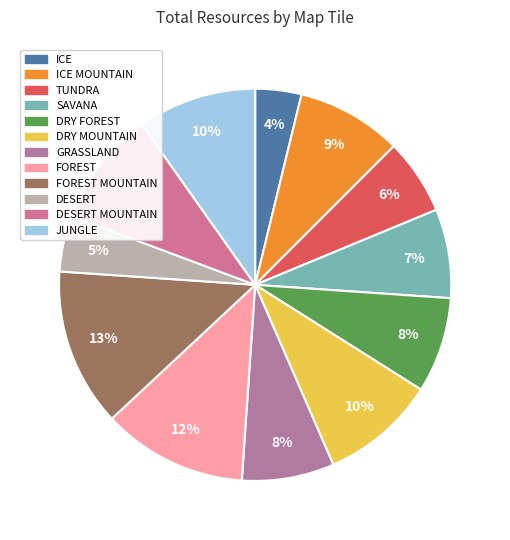

Is there any slice that represents more than half of the pie?

No